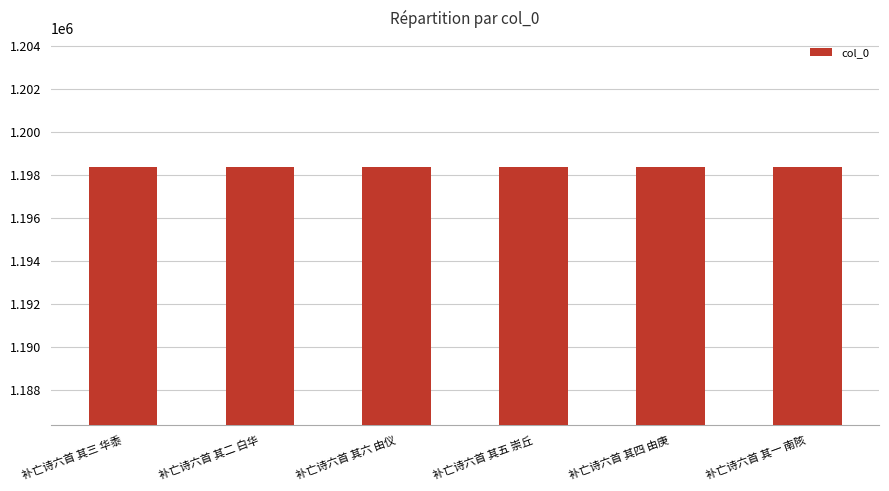

What is the change in value from 补亡诗六首 其二 白华 to 补亡诗六首 其六 由仪?

+4